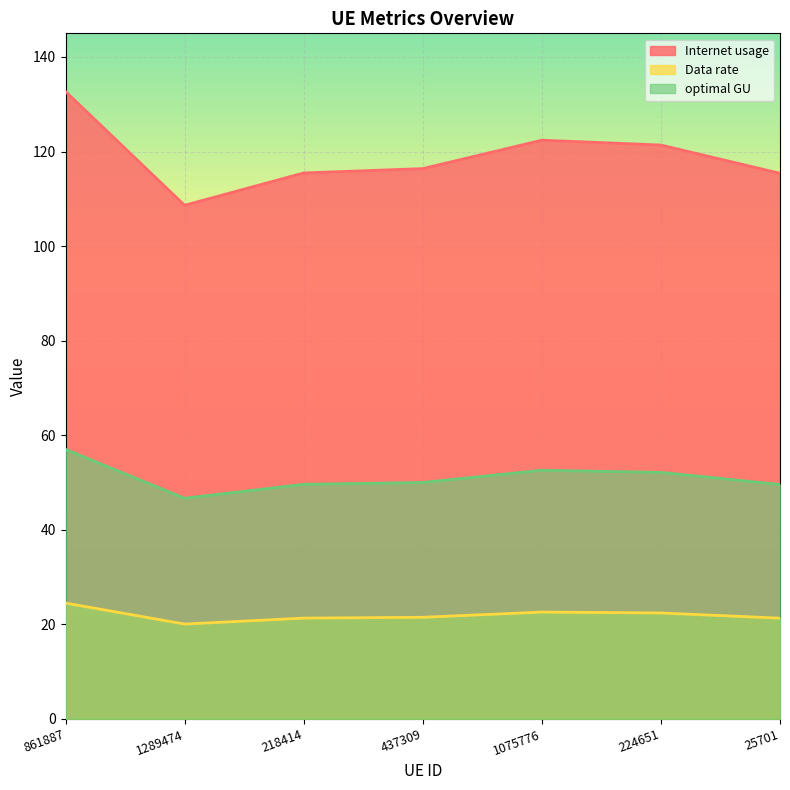

True or false: optimal GU and Data rate intersect in this chart.

False